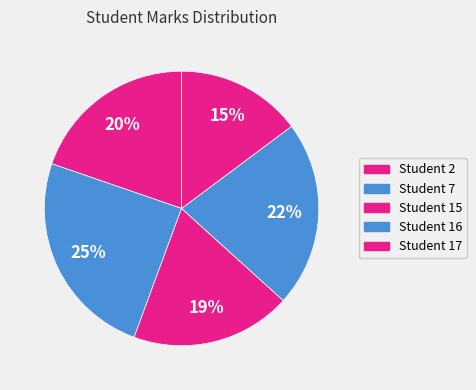

Does any single category account for the majority?

No